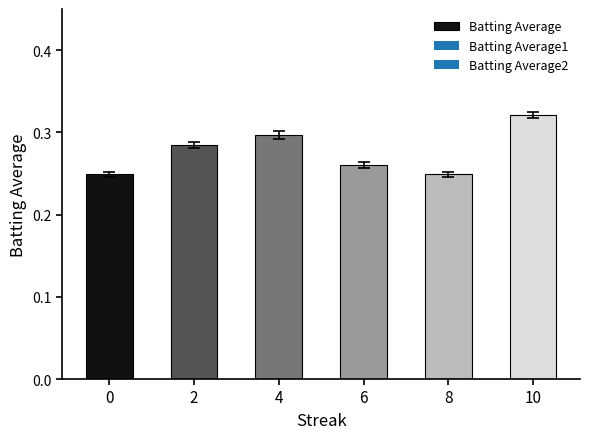

What is the sum of all values?

1.7